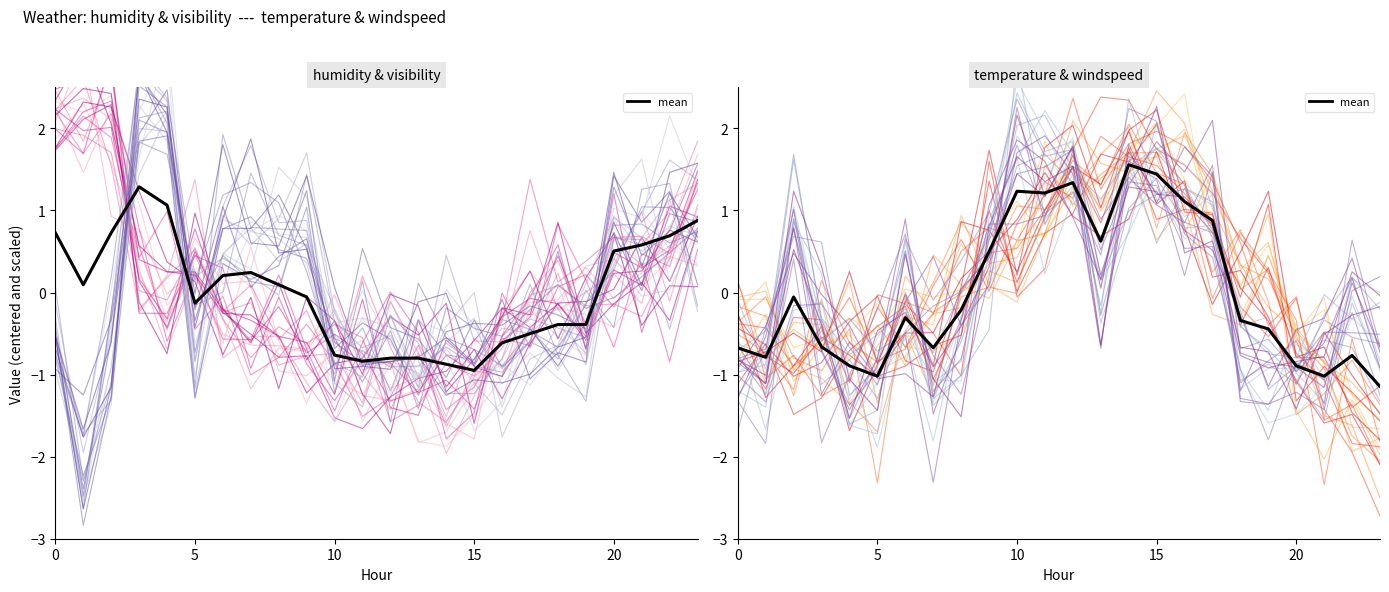

Is it true that windspeed equals 0.0 at 9?

True